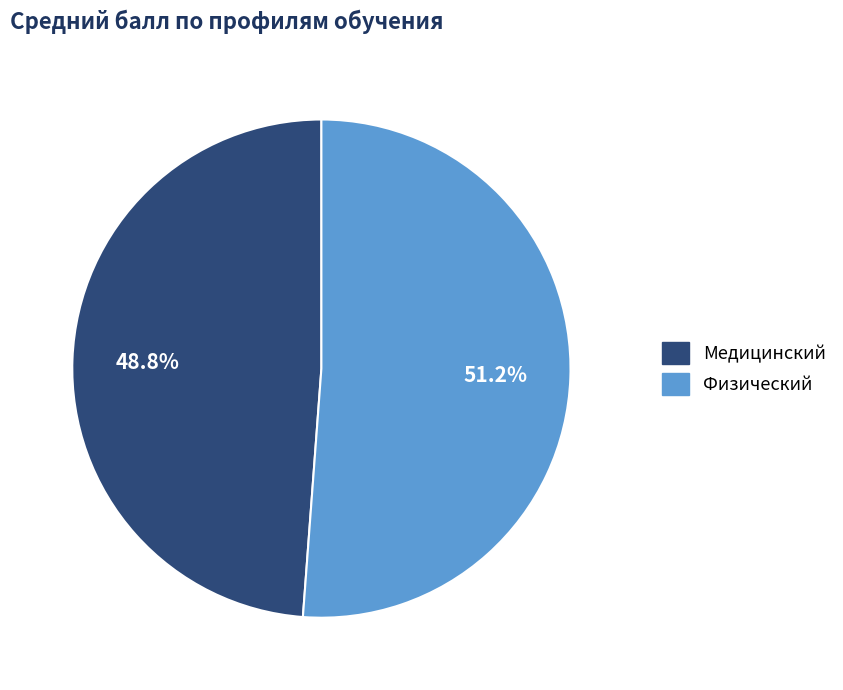

How many segments does this pie chart have?

2